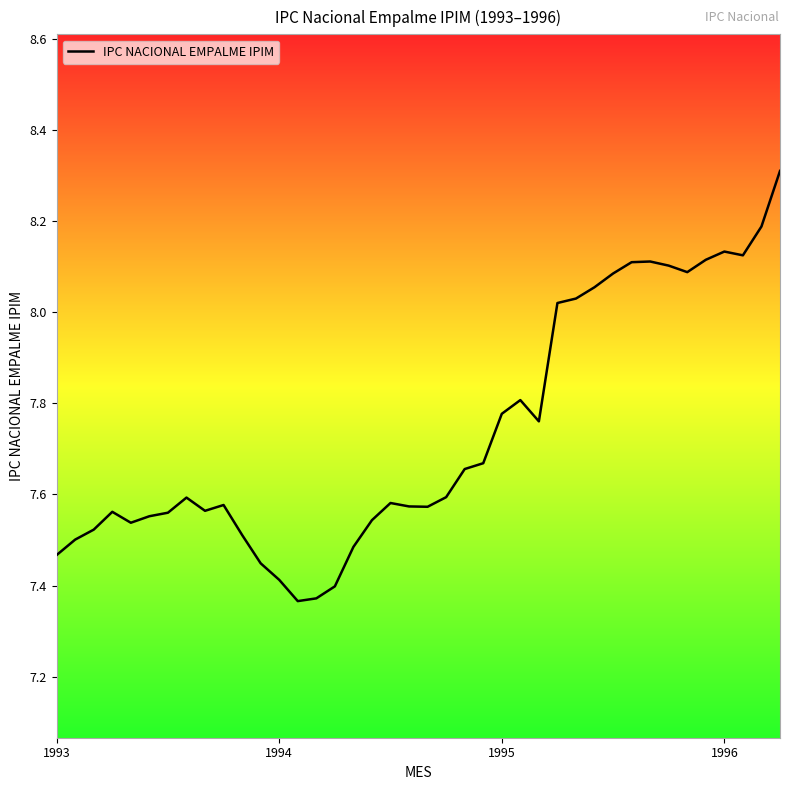

What is the maximum value shown in the chart?

8.3